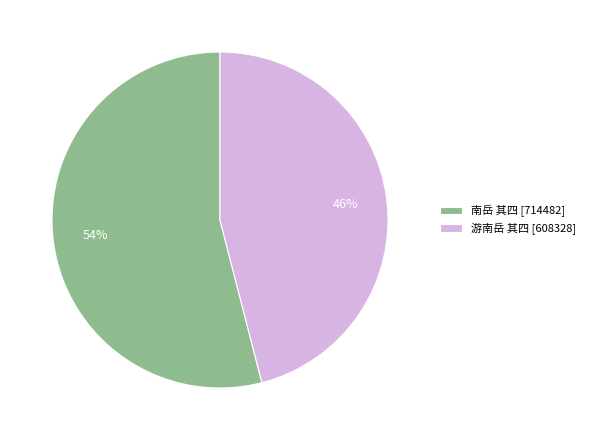

Between 游南岳 其四 and 南岳 其四, which is larger?

南岳 其四